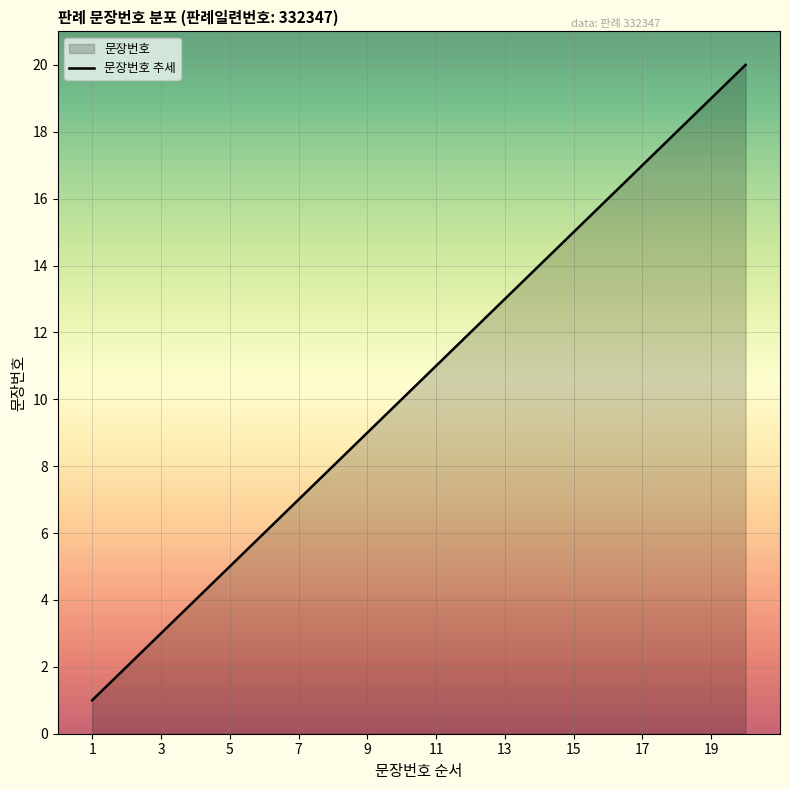

At which label does the data first exceed 11?

12